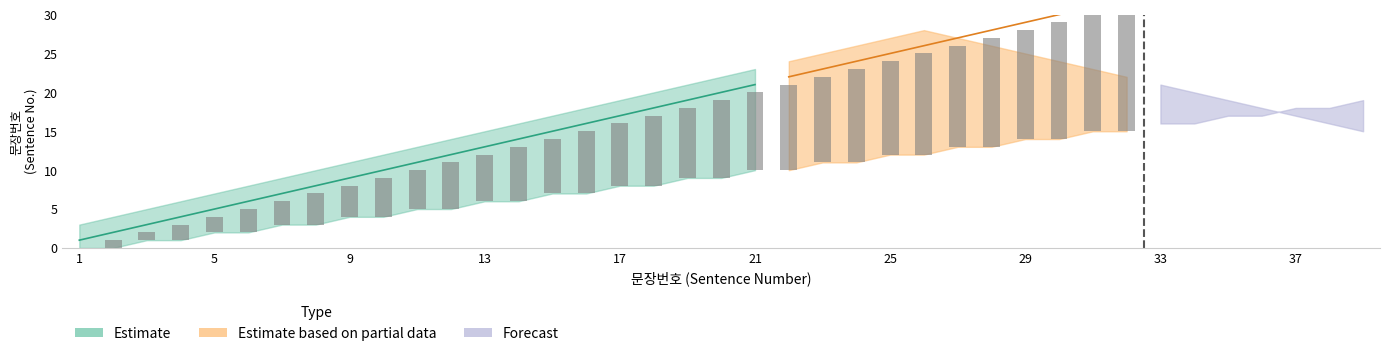

At 22, list the series in order from largest to smallest.

Upper Bound, Sentence Count, Lower Bound